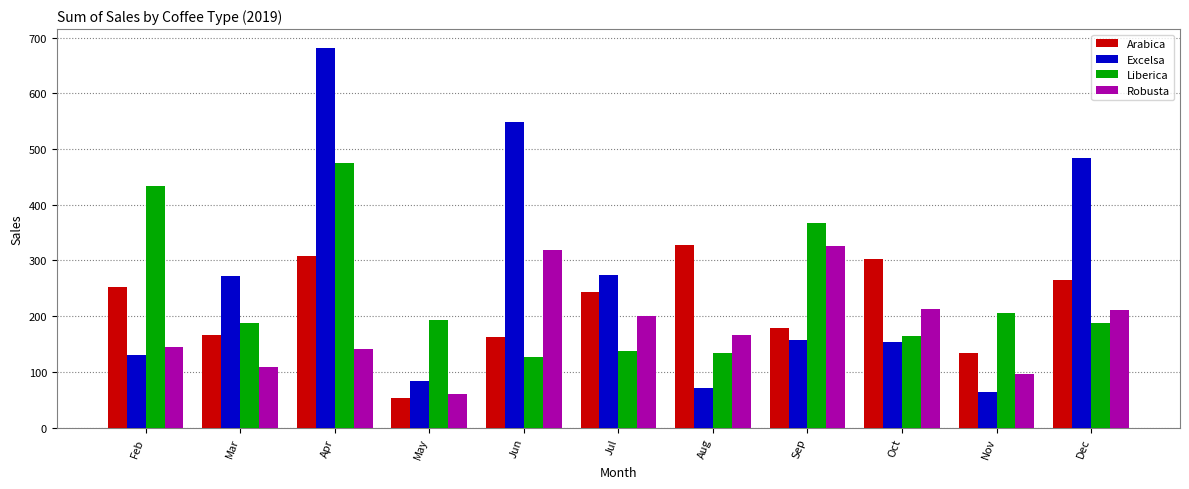

True or false: Excelsa has a value of 59.6 at Mar.

False